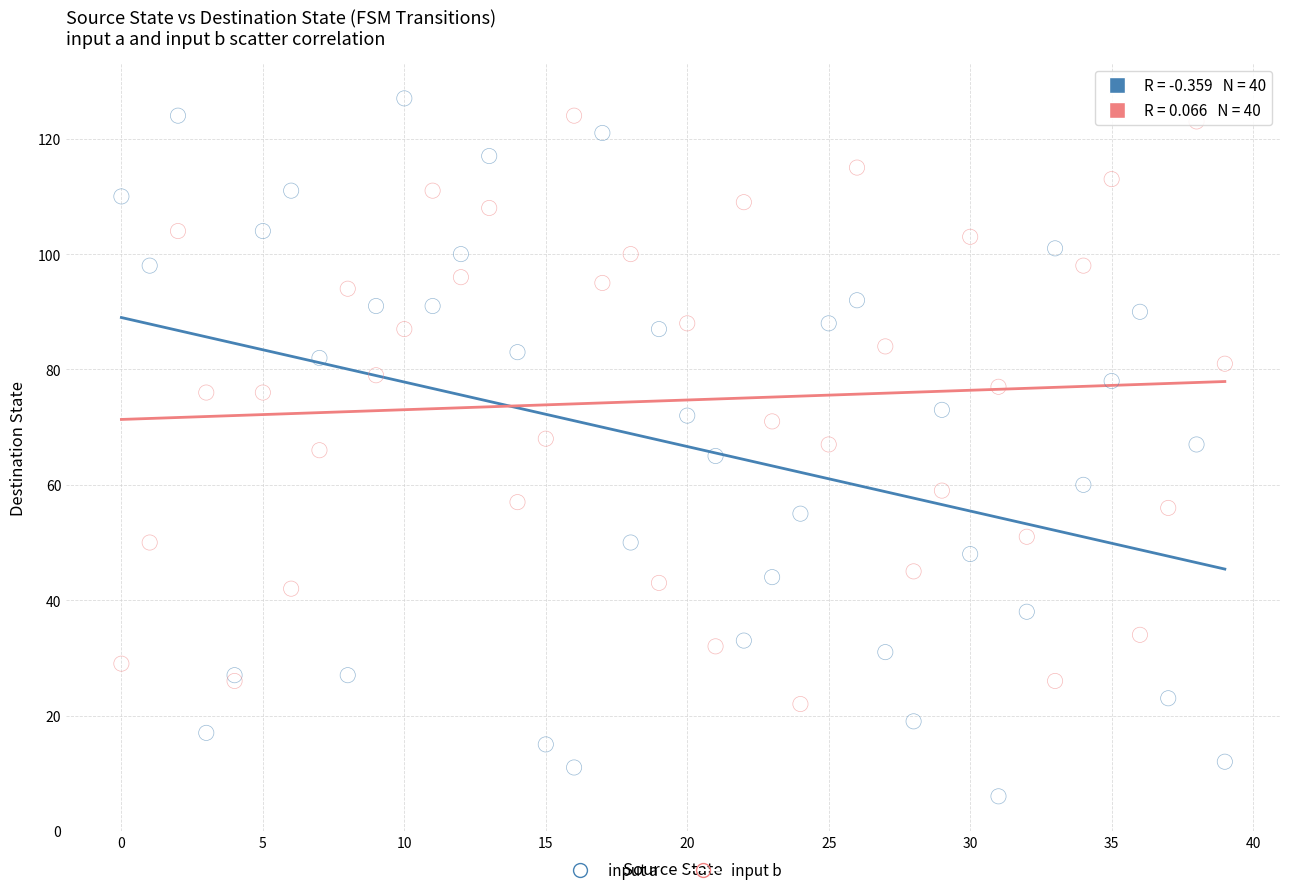

Which series has the largest Y range (max minus min)?

input a